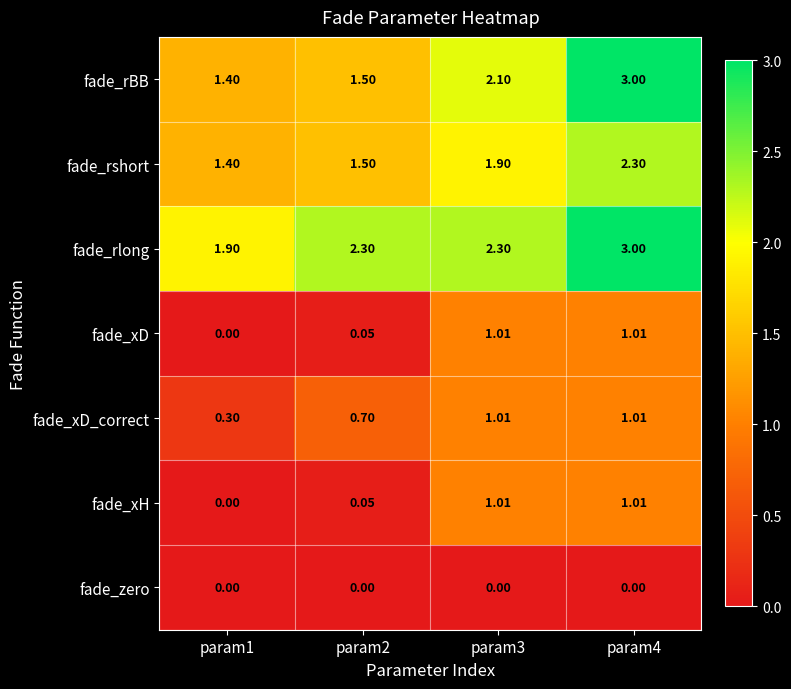

Which series has the largest range (max minus min)?

fade_rBB